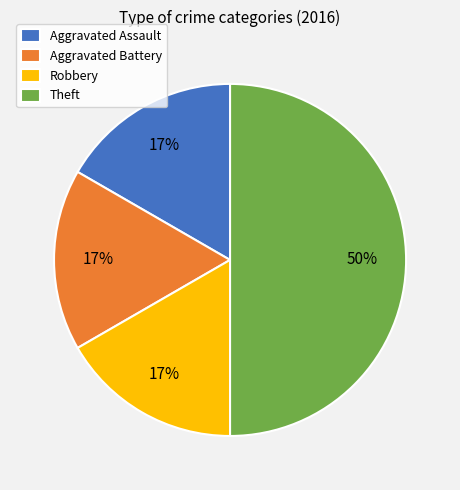

To the nearest percent, what is the average slice percentage?

25%